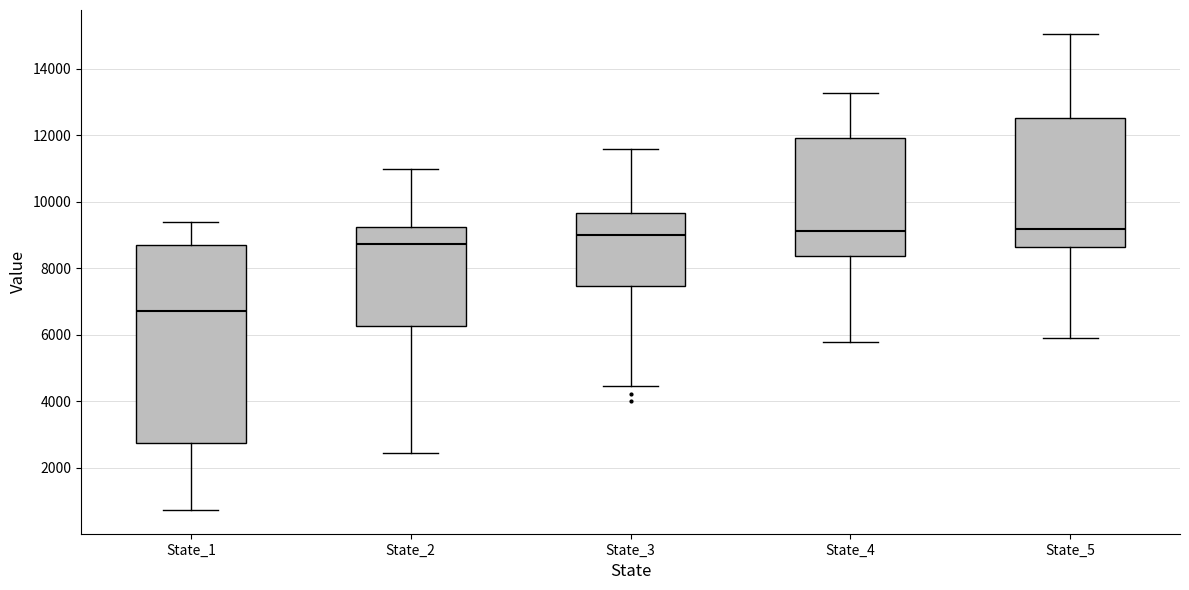

Reading left to right, read every box against the y-axis: the position of its median line, the range the box covers, and the ends of its whiskers. The values are not printed on the chart, so give them approximately, as read against the axis.

State_1: median 6800, box 2800 to 8600, whiskers 800 to 9400
State_2: median 8800, box 6200 to 9200, whiskers 2400 to 11000
State_3: median 9000, box 7400 to 9600, whiskers 4400 to 11600
State_4: median 9200, box 8400 to 12000, whiskers 5800 to 13200
State_5: median 9200, box 8600 to 12600, whiskers 5800 to 15000